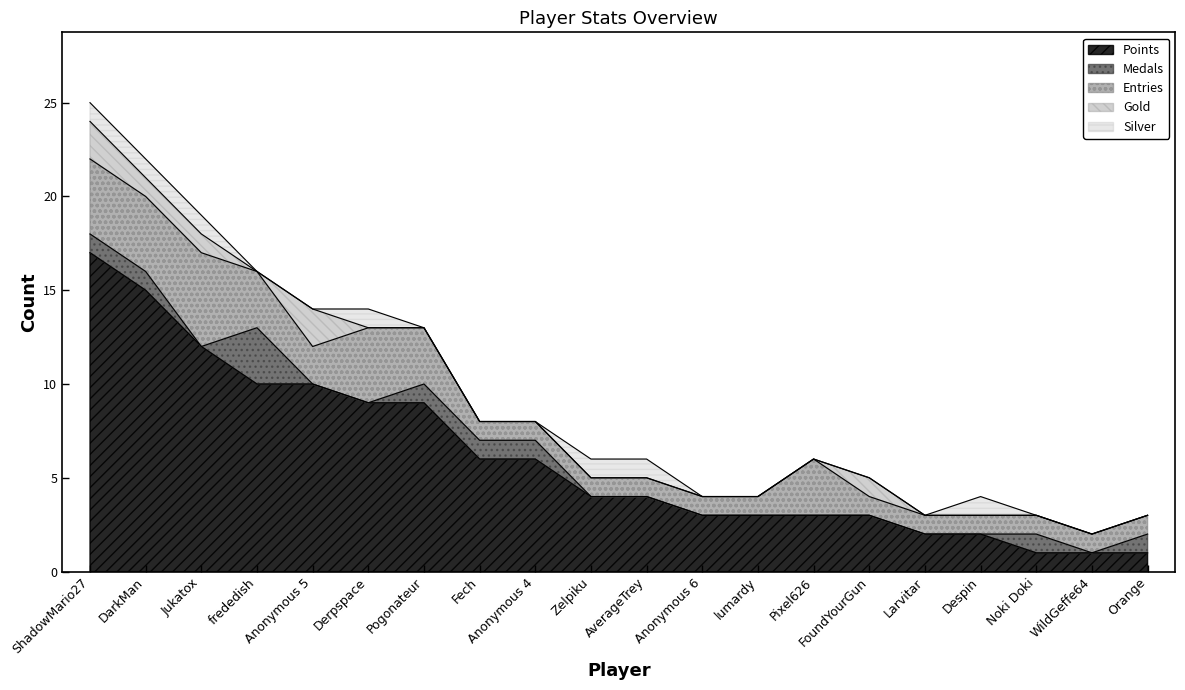

True or false: Points and Medals cross at least once.

False